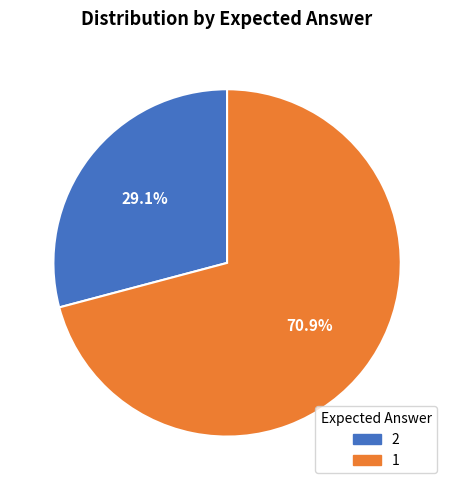

To the nearest percent, what is the combined percentage of 2 and 1?

100%